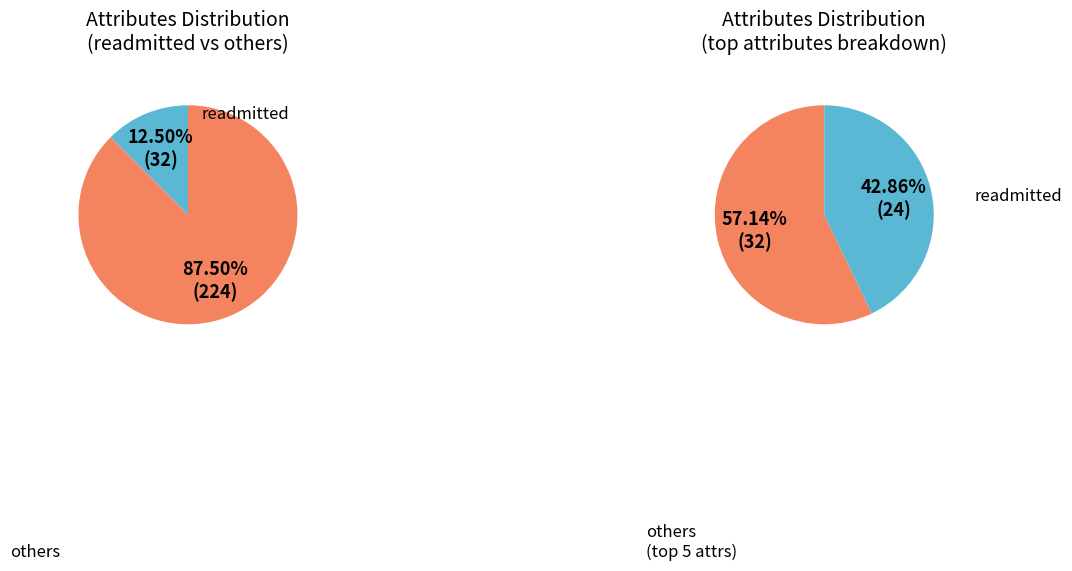

True or false: readmitted accounts for 63% of the total.

False